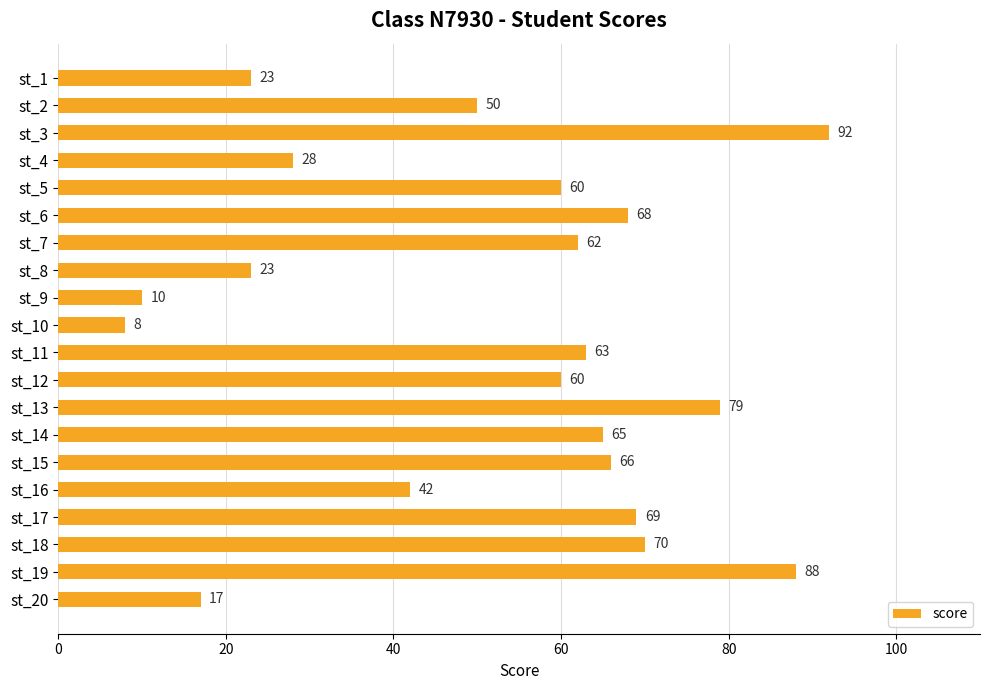

What is the difference between the second highest and minimum values?

80